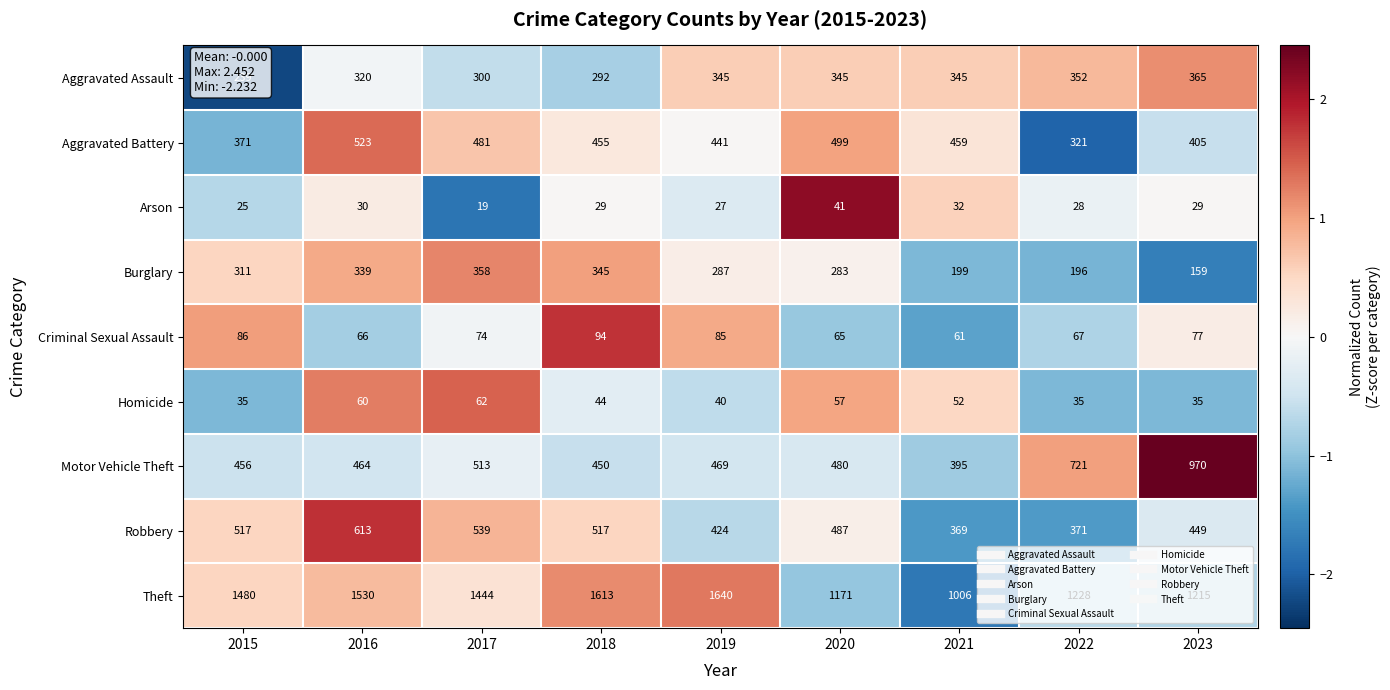

What is the smallest value displayed?

19